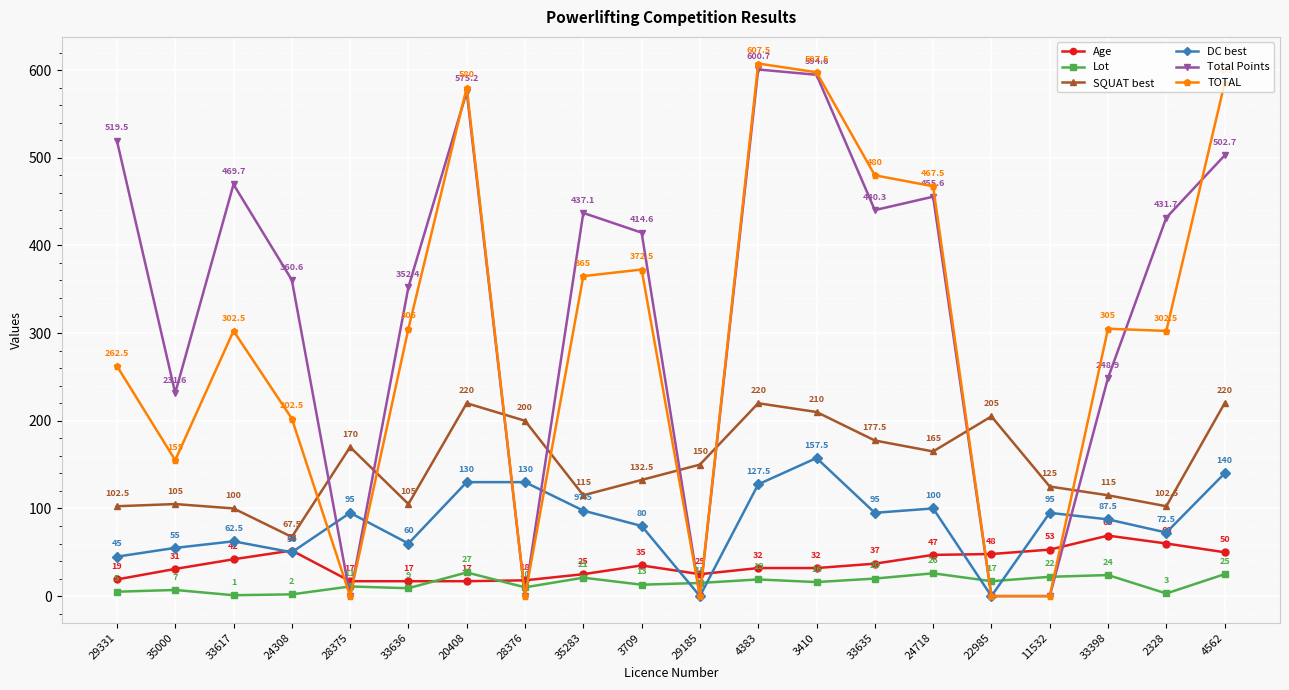

What is the label of the 15th point from the right?

33636